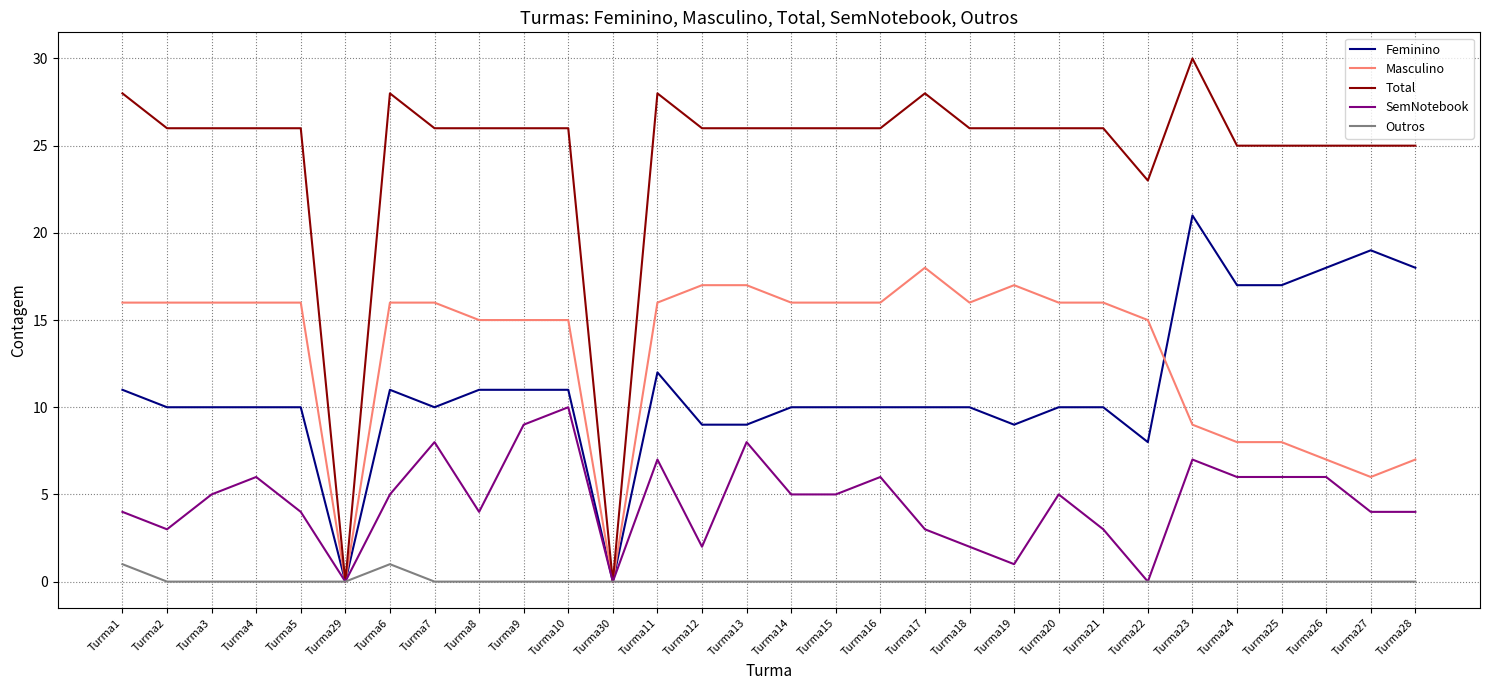

In Outros, how many points are higher than both neighbors (excluding endpoints)?

1